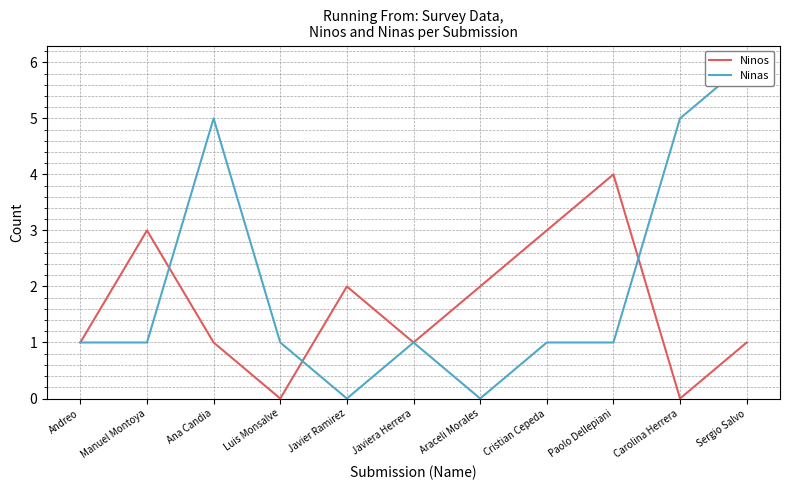

Count the number of categories in the chart.

11